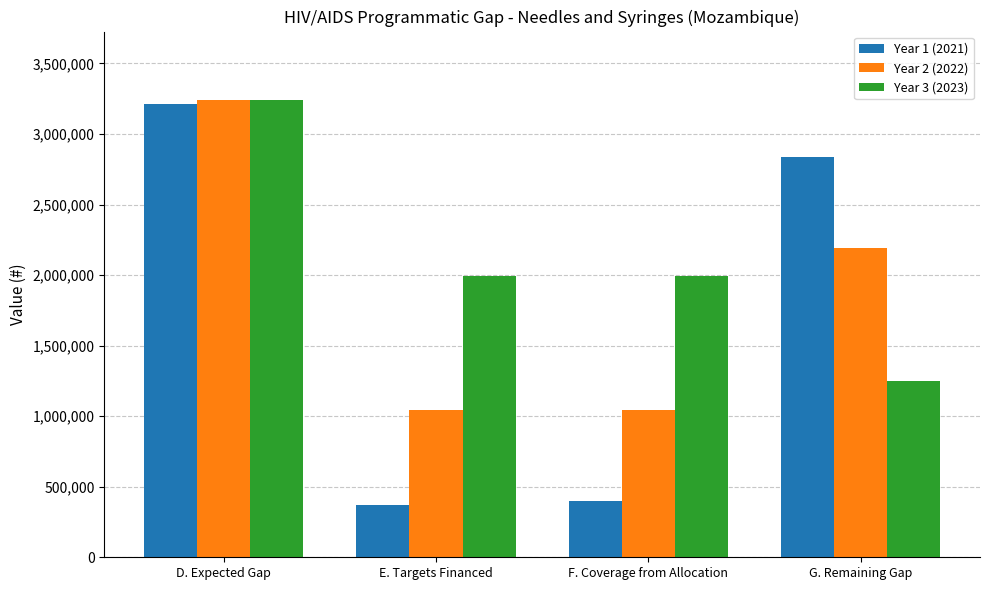

What is the difference between the maximum and second lowest values in the Year 3 (2023) series?

1249500